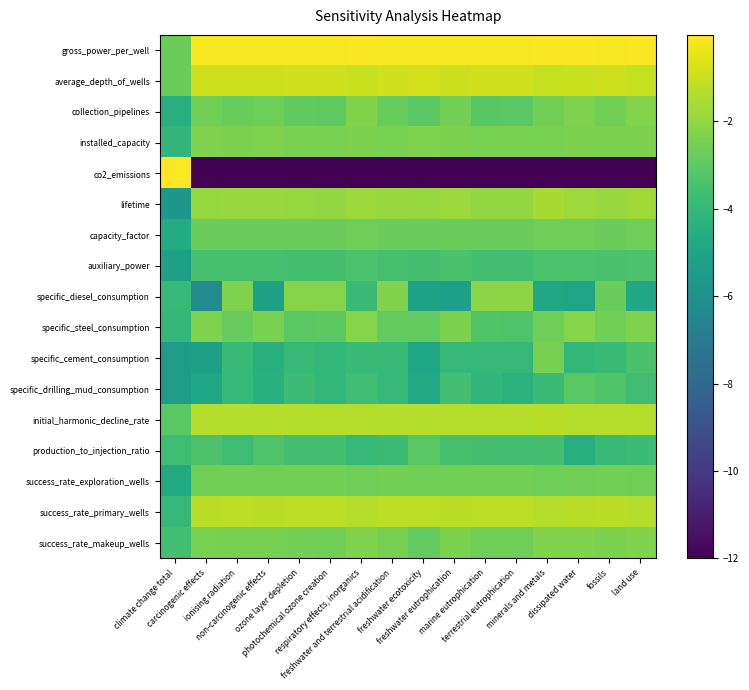

List the series in order of their peak value, highest first.

co2_emissions, gross_power_per_well, average_depth_of_wells, success_rate_primary_wells, initial_harmonic_decline_rate, lifetime, specific_diesel_consumption, specific_steel_consumption, collection_pipelines, success_rate_makeup_wells, installed_capacity, specific_cement_consumption, success_rate_exploration_wells, capacity_factor, production_to_injection_ratio, specific_drilling_mud_consumption, auxiliary_power